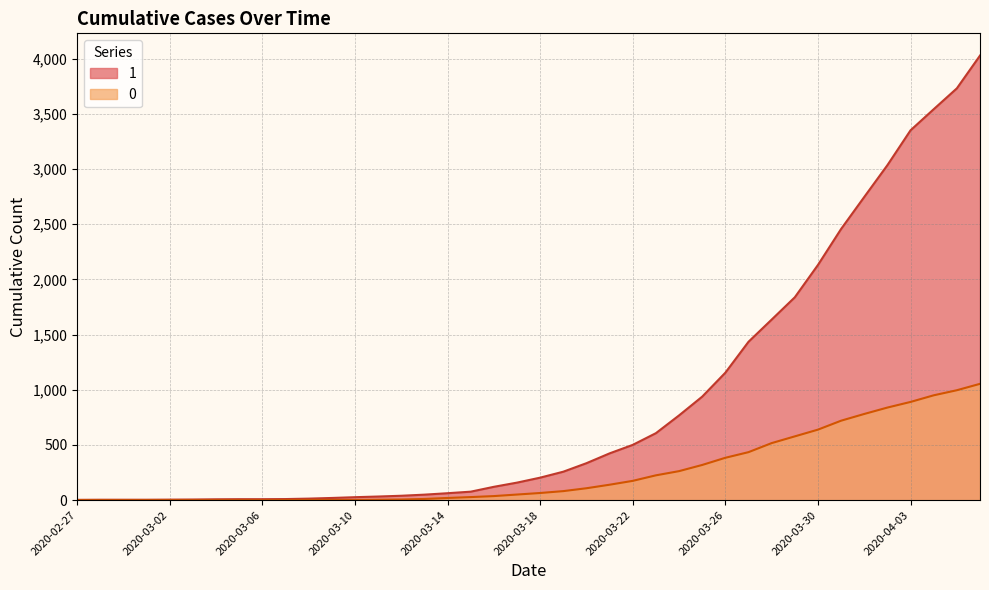

True or false: 0 and 1 intersect in this chart.

False